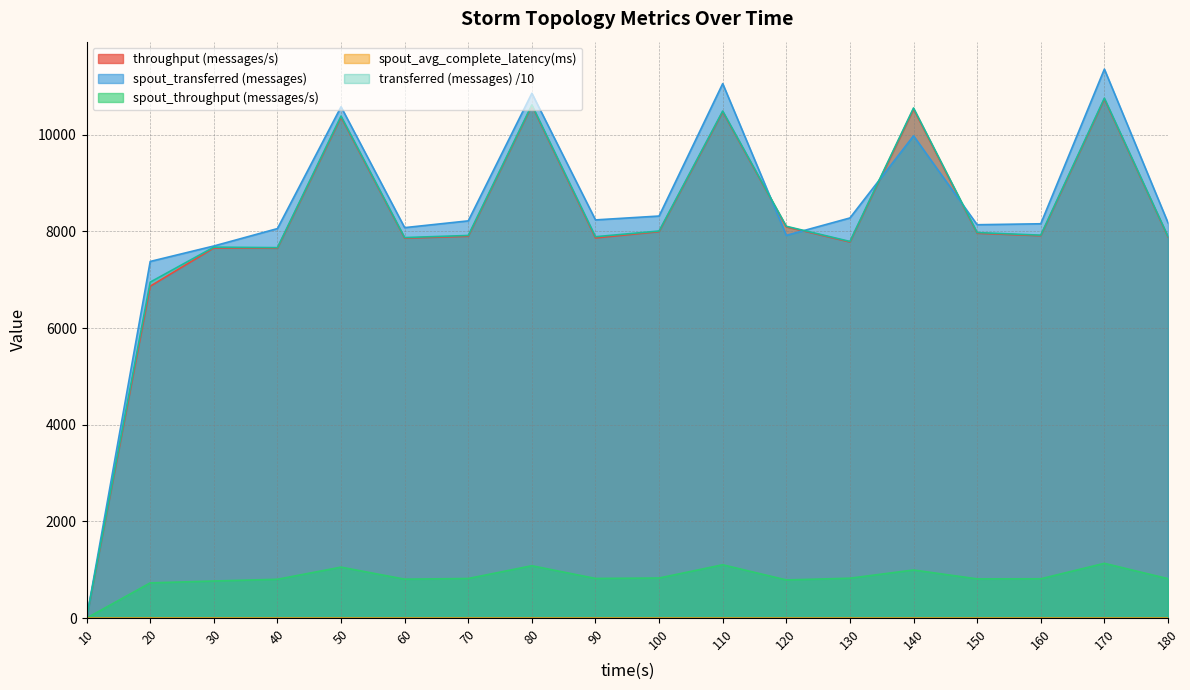

Where does the throughput (messages/s) series first go above 7913?

50